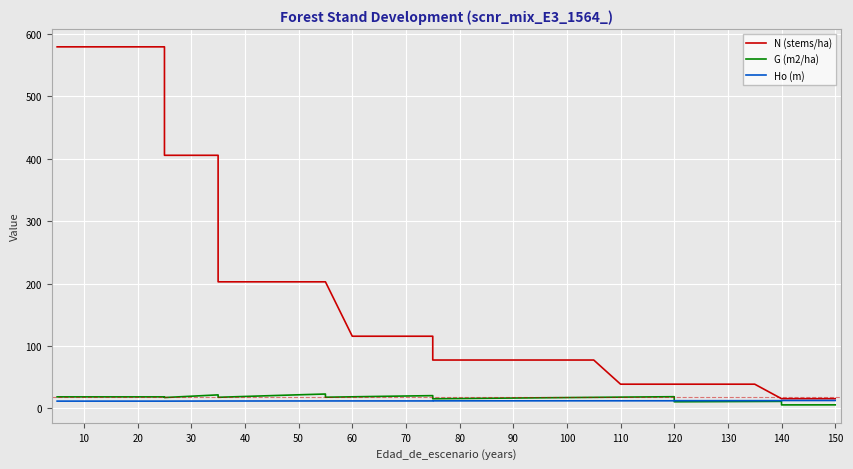

What are all the series names shown in the legend?

N (stems/ha), G (m2/ha), Ho (m)